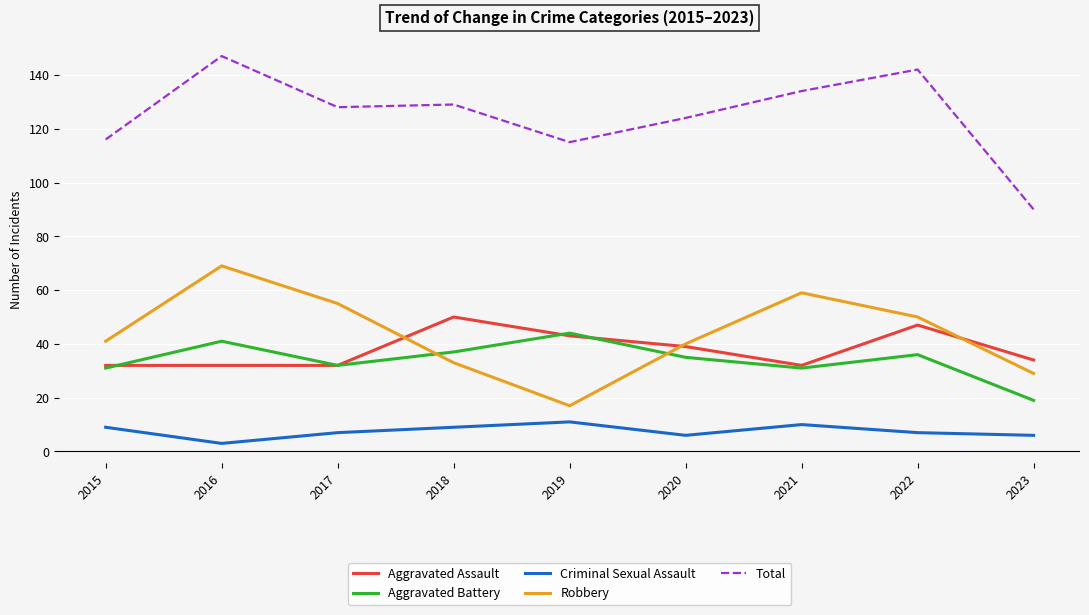

What is the difference between the maximum and second lowest values in the Aggravated Battery series?

13